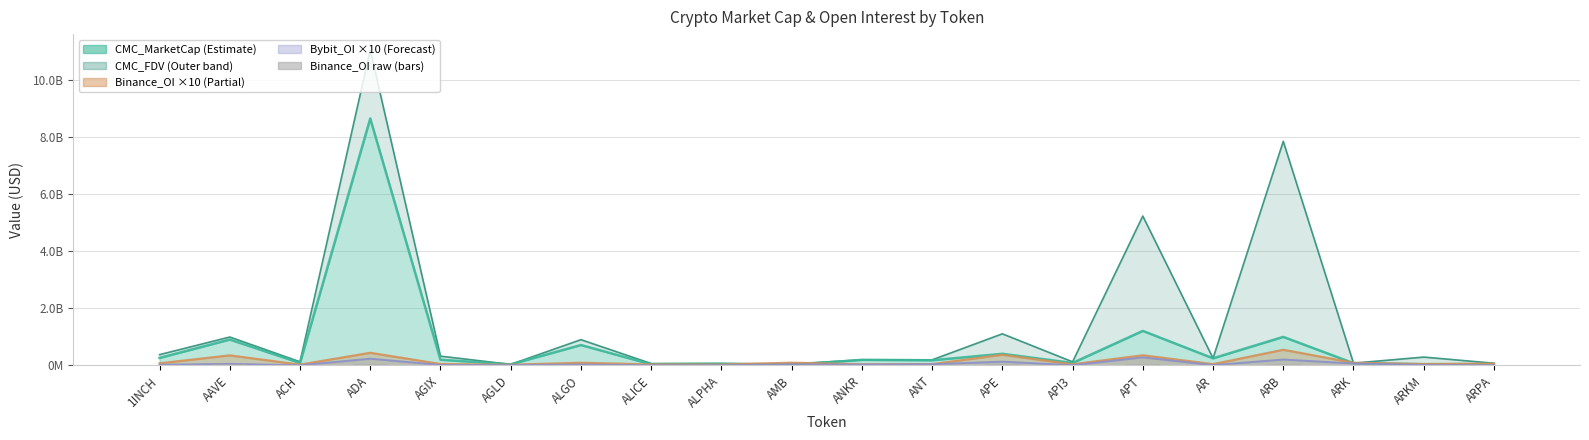

What is the label of the 19th bar from the right?

AAVE